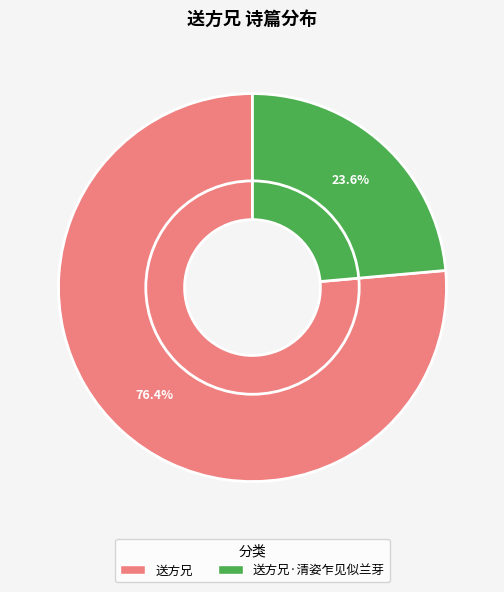

To the nearest percent, what is the difference between the 送方兄·清姿乍见似兰芽 and 送方兄 slice percentages?

53%